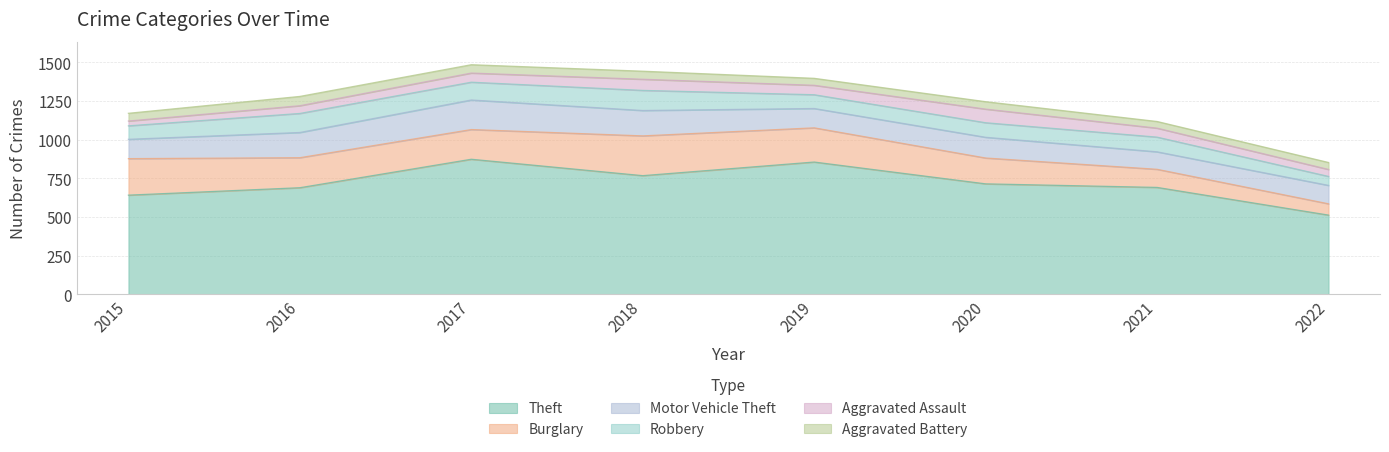

Is it true that Aggravated Battery equals 74 at 2018?

False